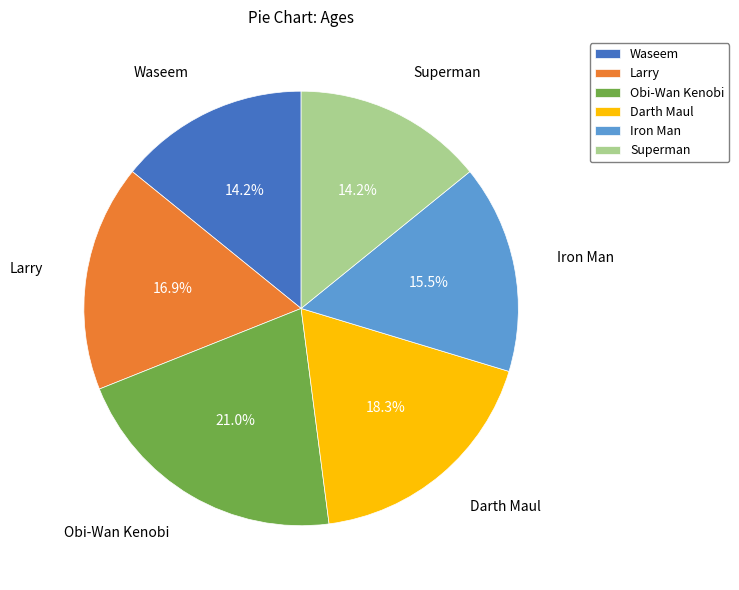

Is the sum of Larry and Waseem greater than half?

No